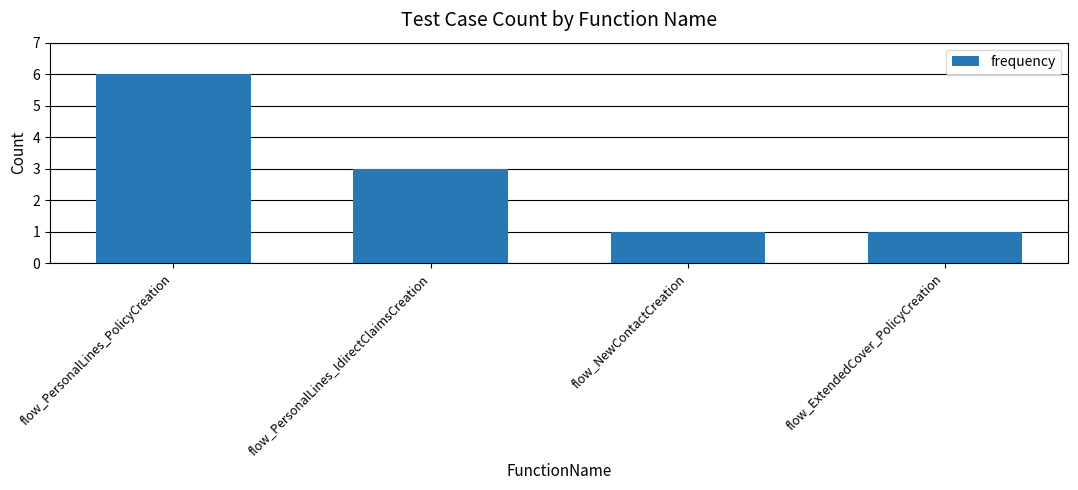

Where is the data nearest to the value 3?

flow_PersonalLines_IdirectClaimsCreation